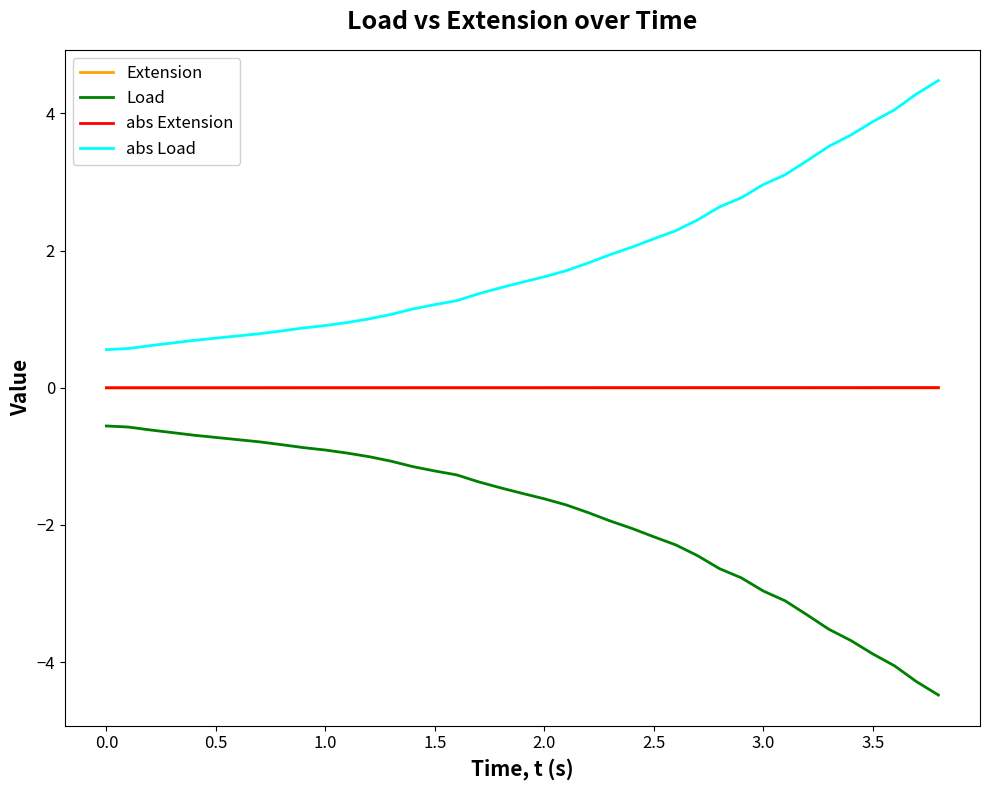

What is the minimum value for abs Load?

0.6